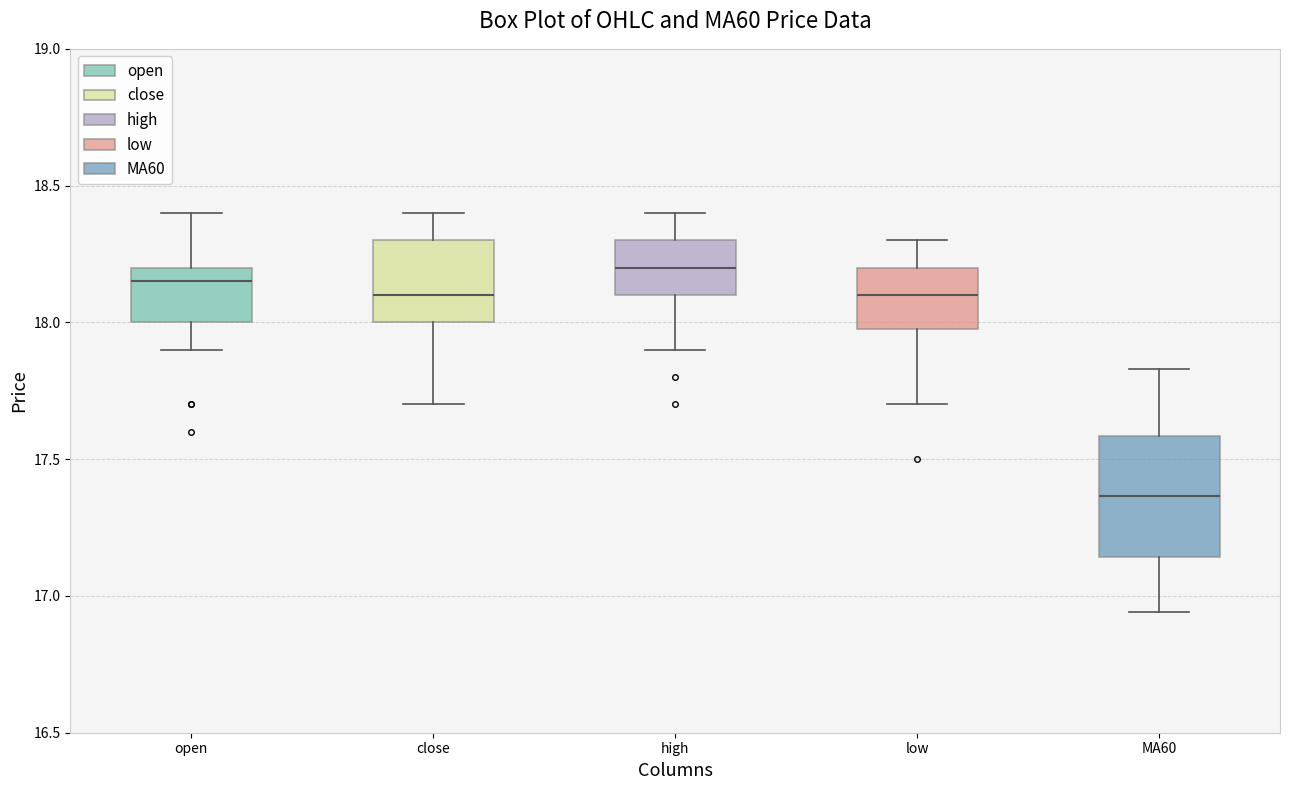

Reading left to right, read every box against the y-axis: the position of its median line, the range the box covers, and the ends of its whiskers. The values are not printed on the chart, so give them approximately, as read against the axis.

open: median 18.15, box 18.00 to 18.20, whiskers 17.90 to 18.40
close: median 18.10, box 18.00 to 18.30, whiskers 17.70 to 18.40
high: median 18.20, box 18.10 to 18.30, whiskers 17.90 to 18.40
low: median 18.10, box 18.00 to 18.20, whiskers 17.70 to 18.30
MA60: median 17.35, box 17.15 to 17.60, whiskers 16.95 to 17.85